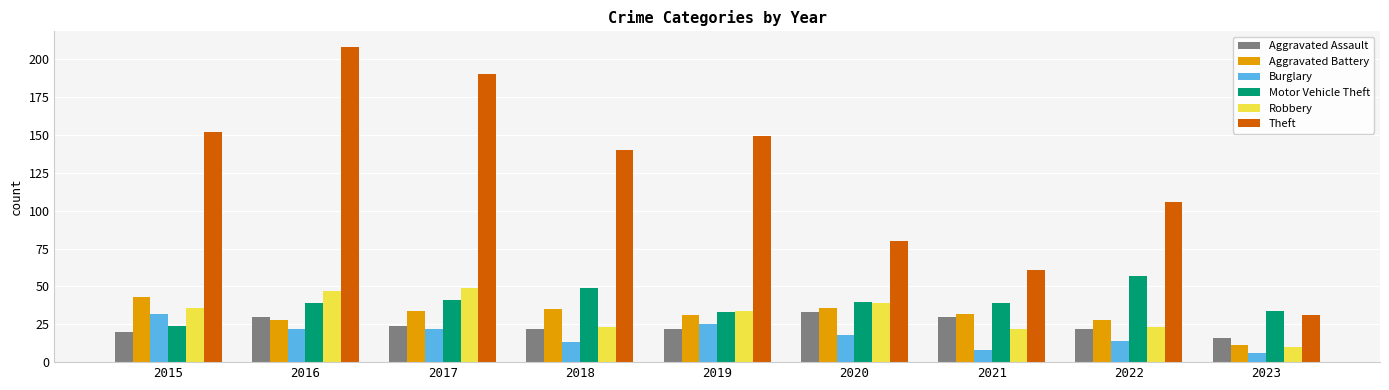

Which series has the largest total across all categories?

Theft